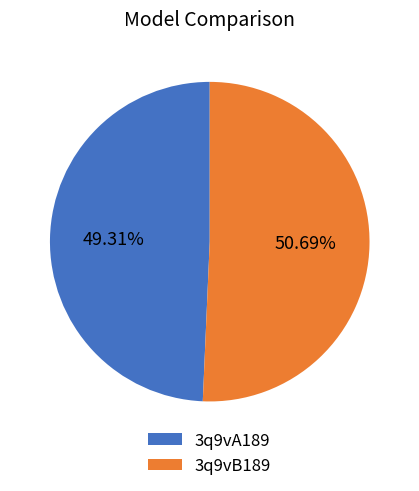

To the nearest percent, what is the difference between the 3q9vB189 and 3q9vA189 slice percentages?

1%